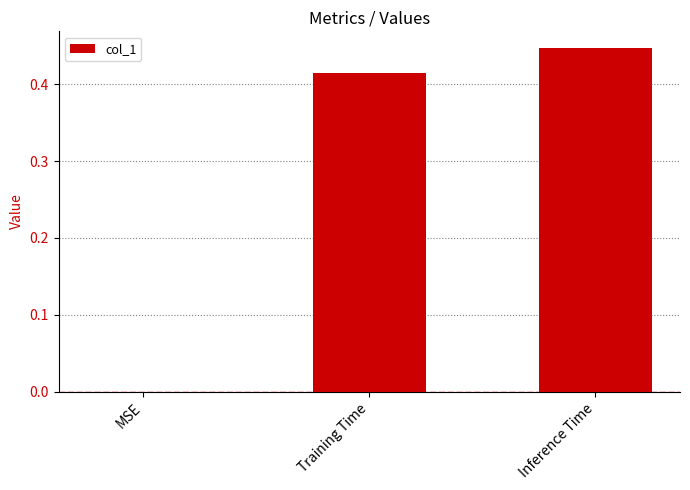

What is the change in value from MSE to Inference Time?

+0.4